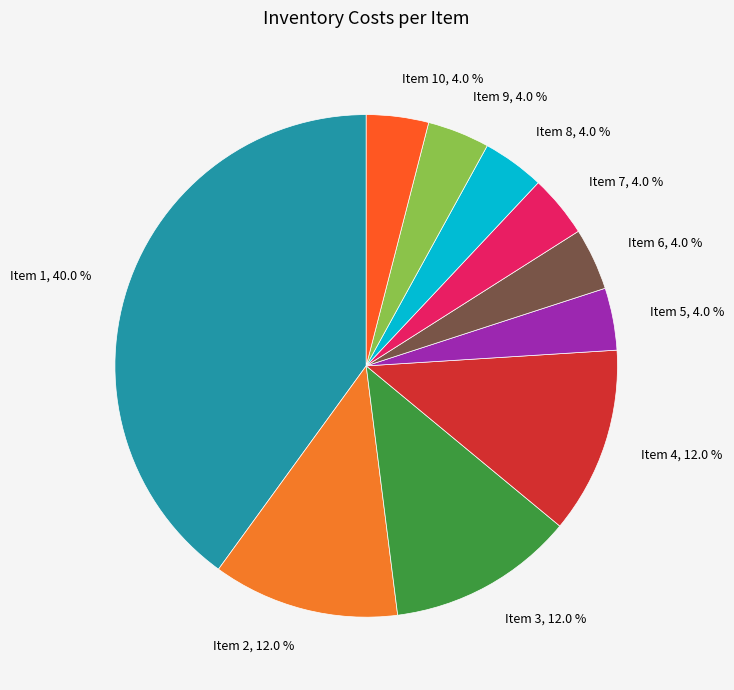

Do Item 2, 12.0 % and Item 7, 4.0 % together represent more than half of the pie?

No